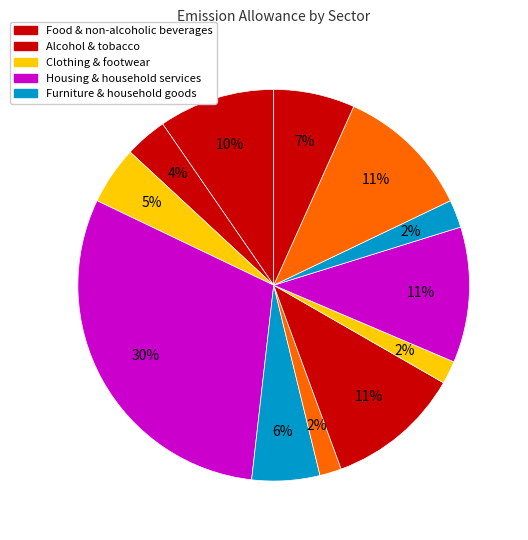

How many slices are in this pie chart?

12